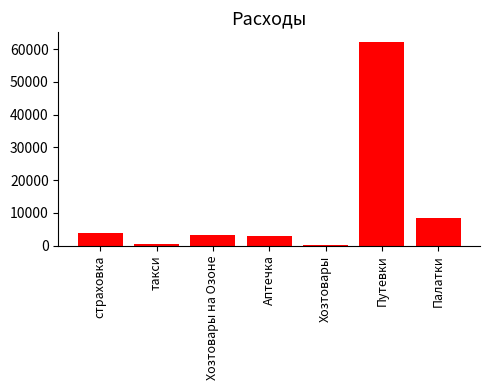

The chart shows a value of 270 at Хозтовары. True or false?

True